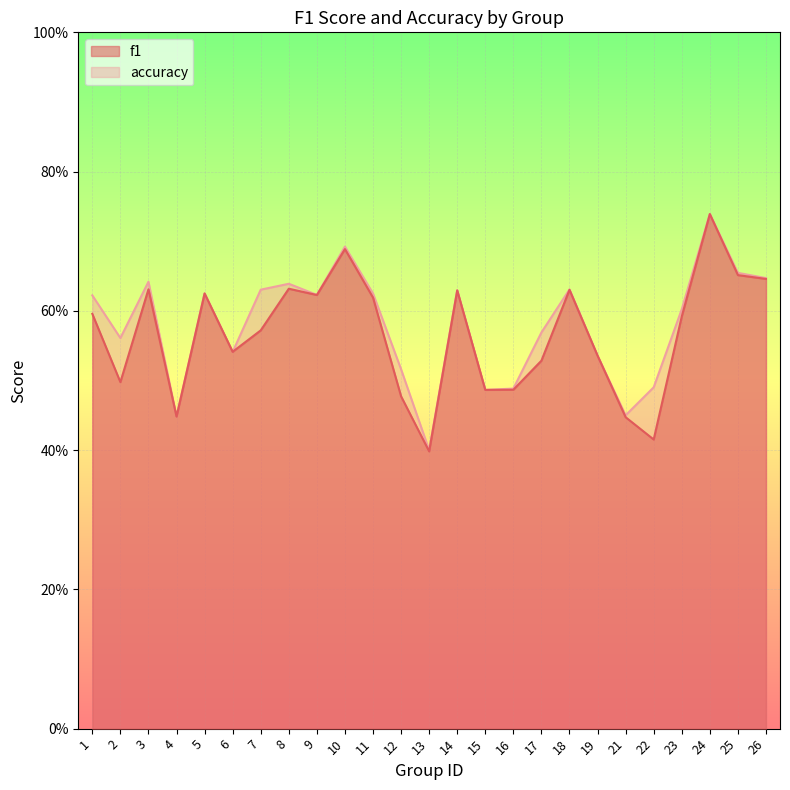

Which category has the lowest value across all series?

13